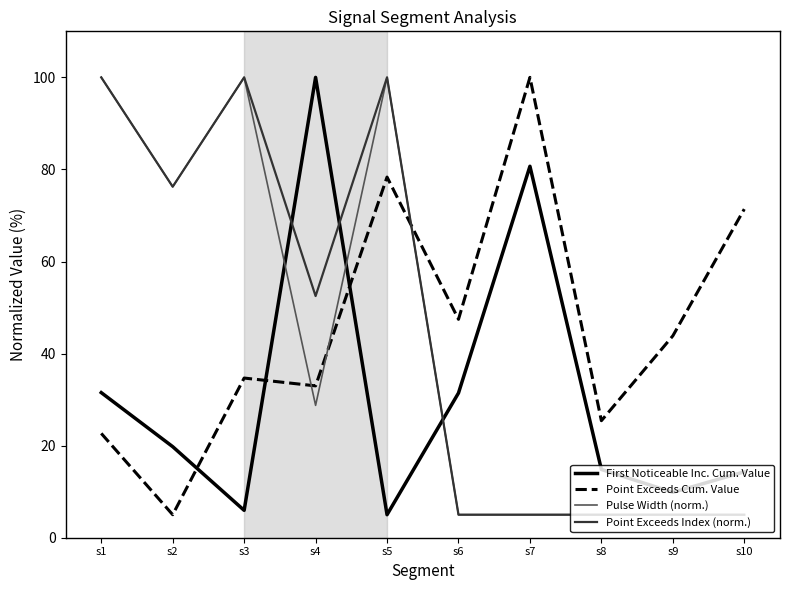

Between s2 and s7, which series saw the biggest shift?

Point Exceeds Cum. Value